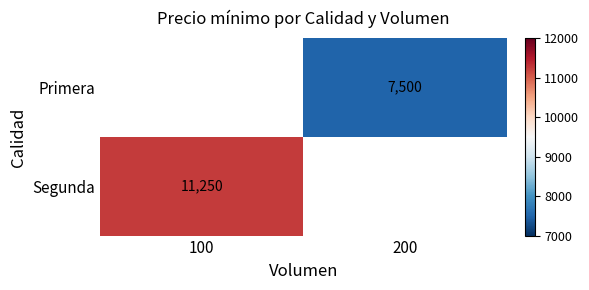

Is it true that Primera equals 7500 at 200?

True